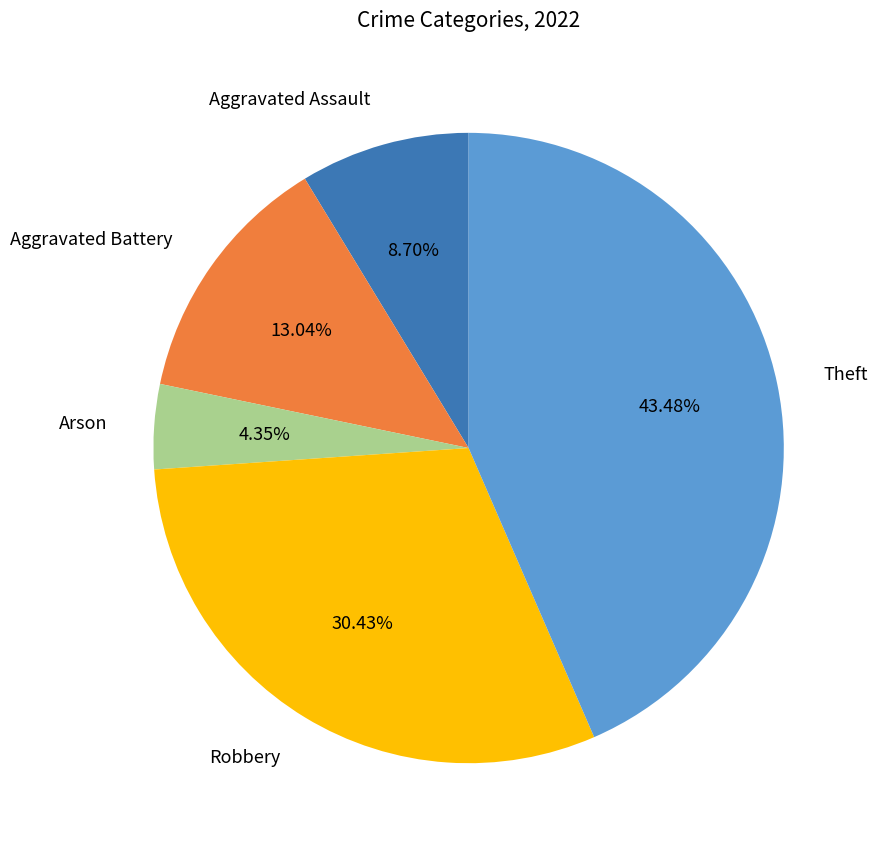

Is there any slice that represents more than half of the pie?

No